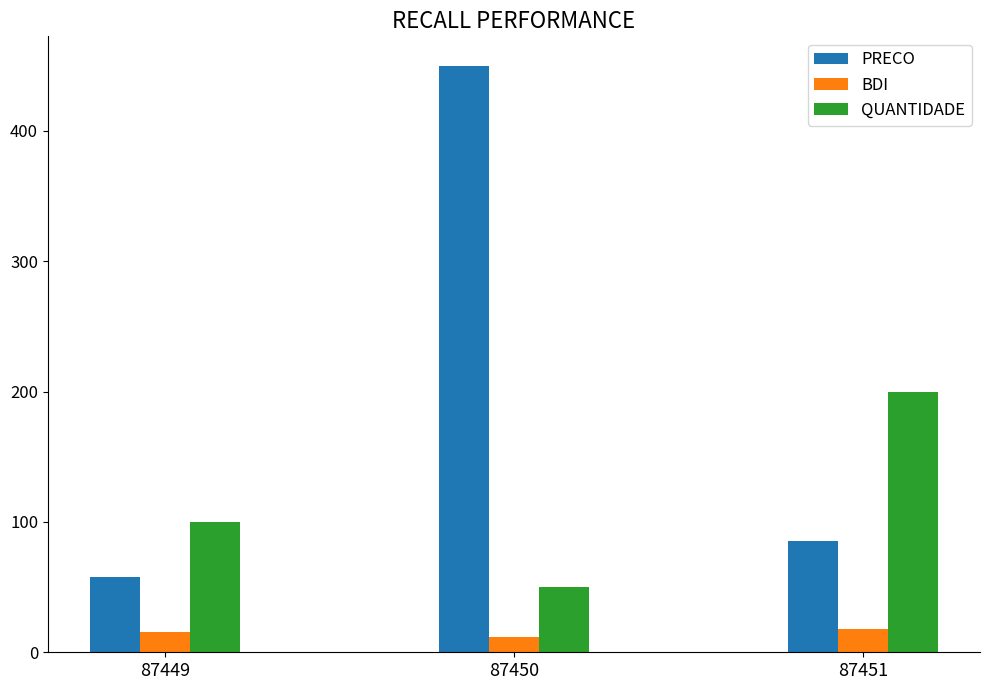

How many bars are there in total?

9